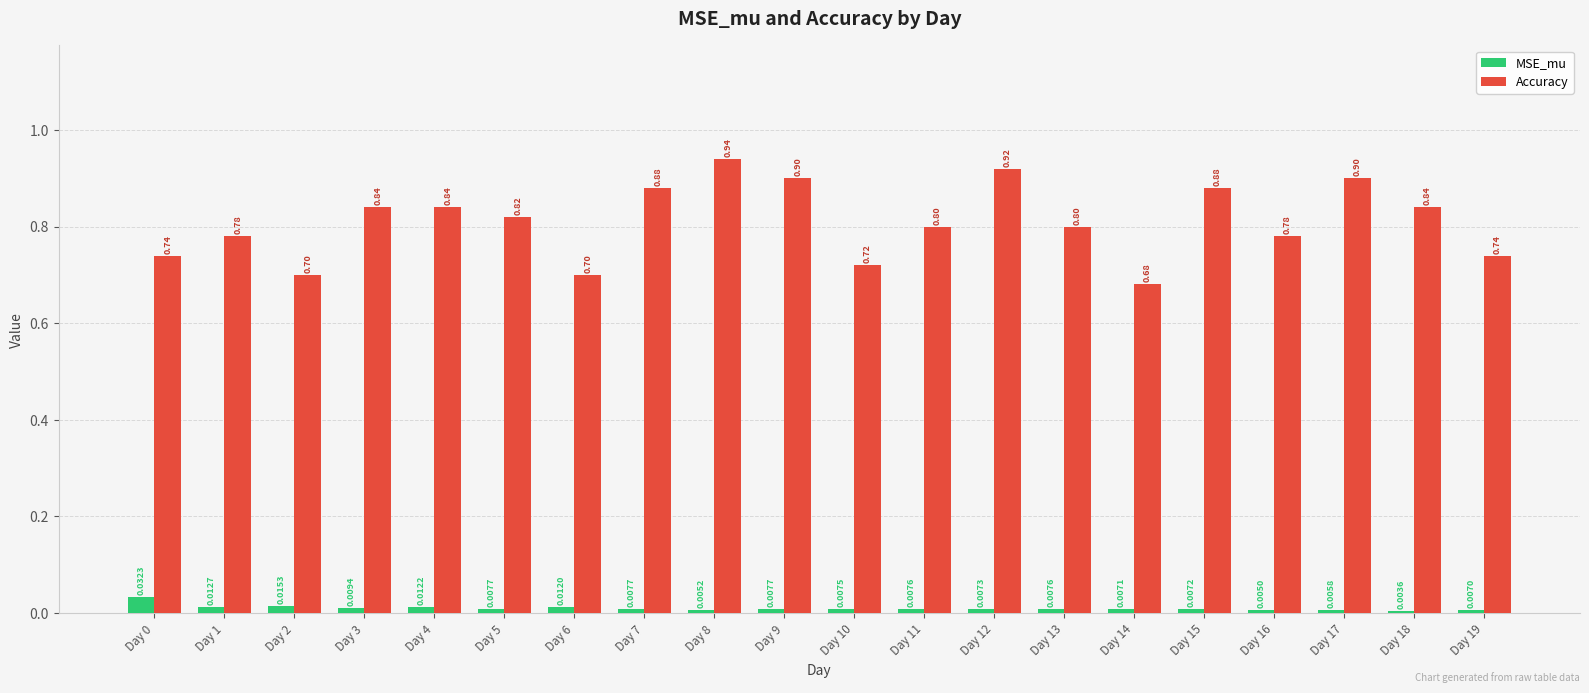

At which label is Accuracy closest to 0?

Day 14